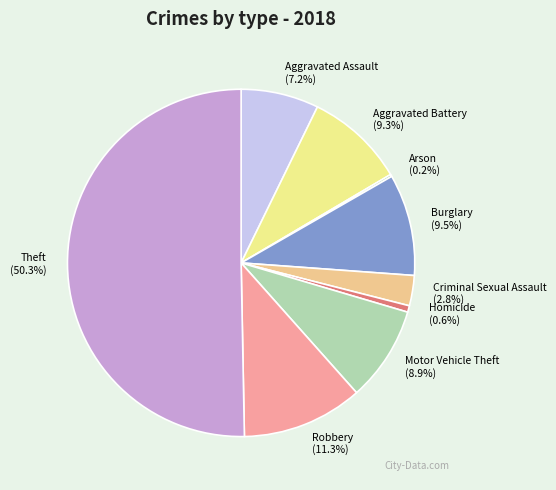

What percentage is the Robbery slice, to the nearest percent?

11%